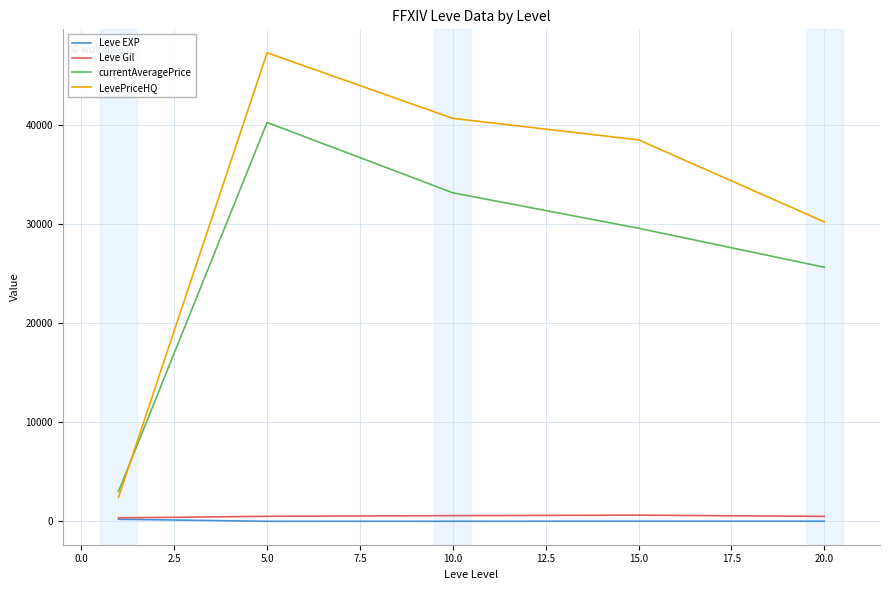

What is the minimum value shown in the chart?

3.7